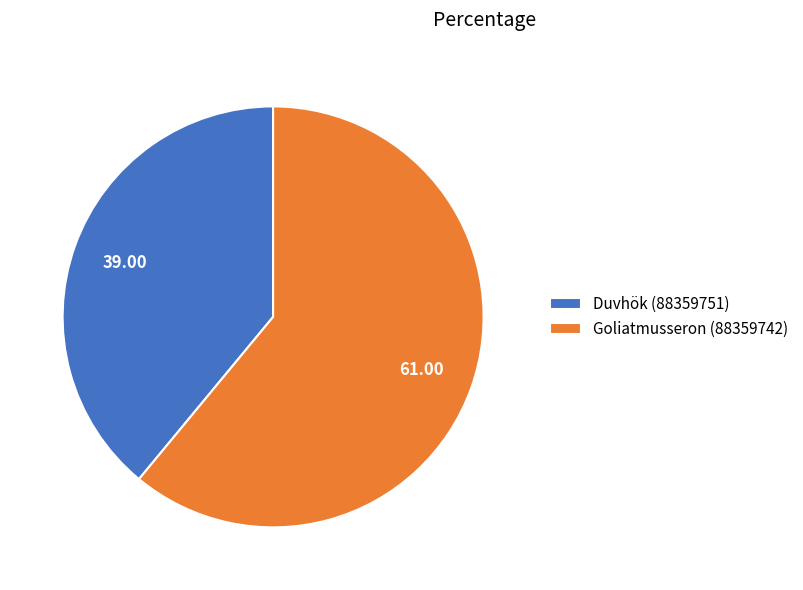

Which slice is the smallest?

Duvhök (88359751)